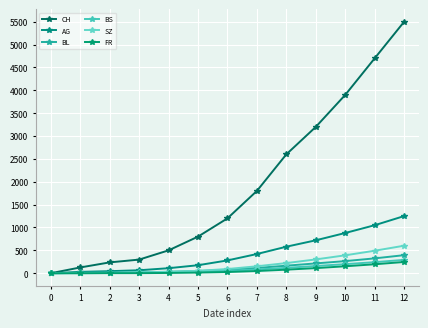

How many data points does each series have?

13